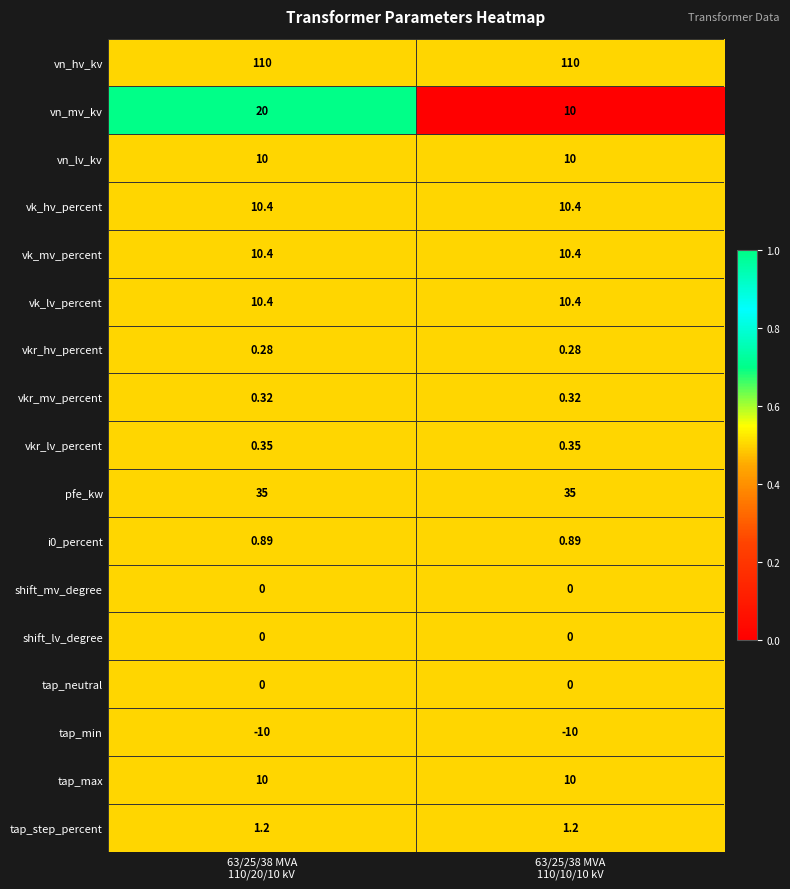

Which series has the largest total across all categories?

vn_hv_kv